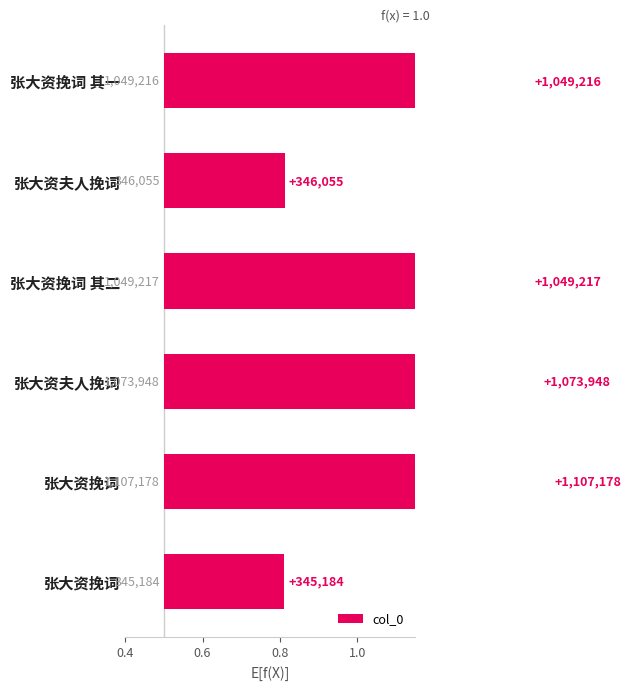

Does the chart contain any negative values?

No